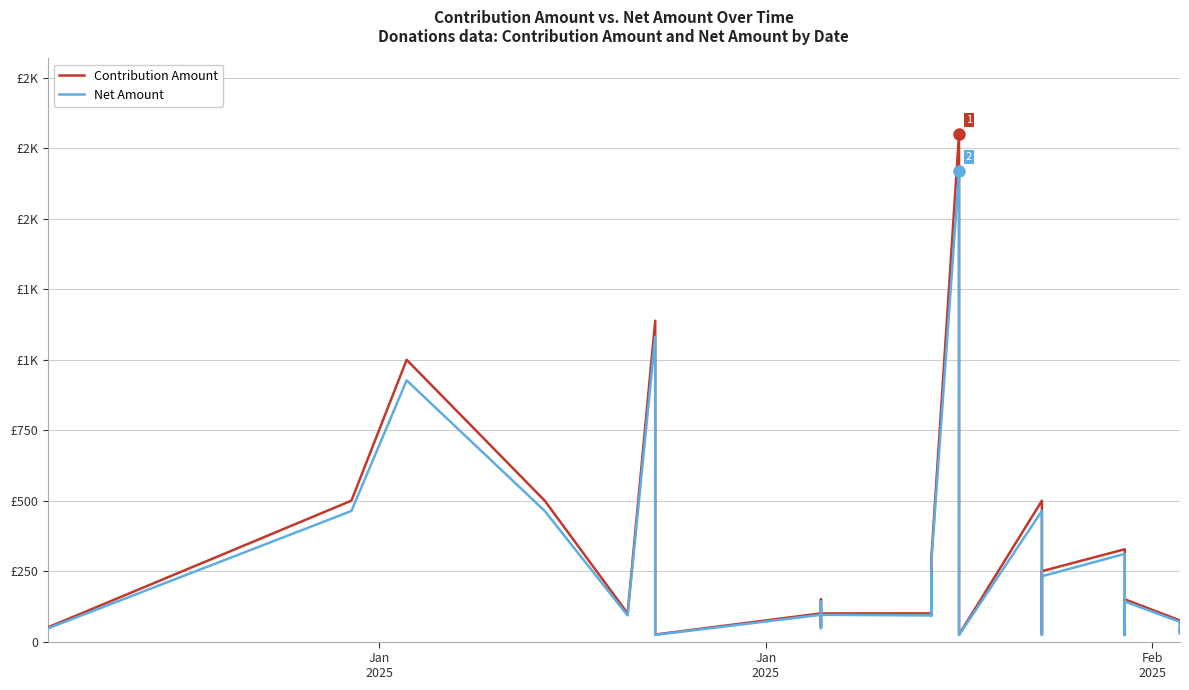

True or false: Contribution Amount and Net Amount cross at least once.

False